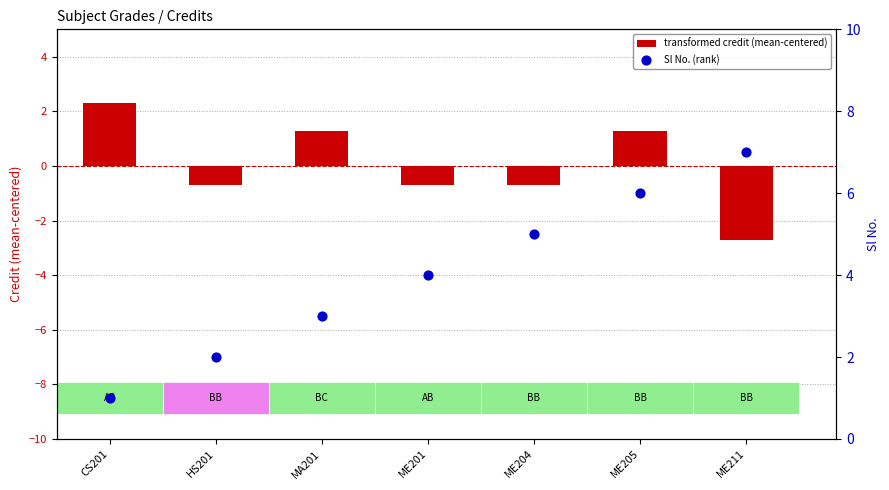

At which category is the sum across all series the highest?

ME205